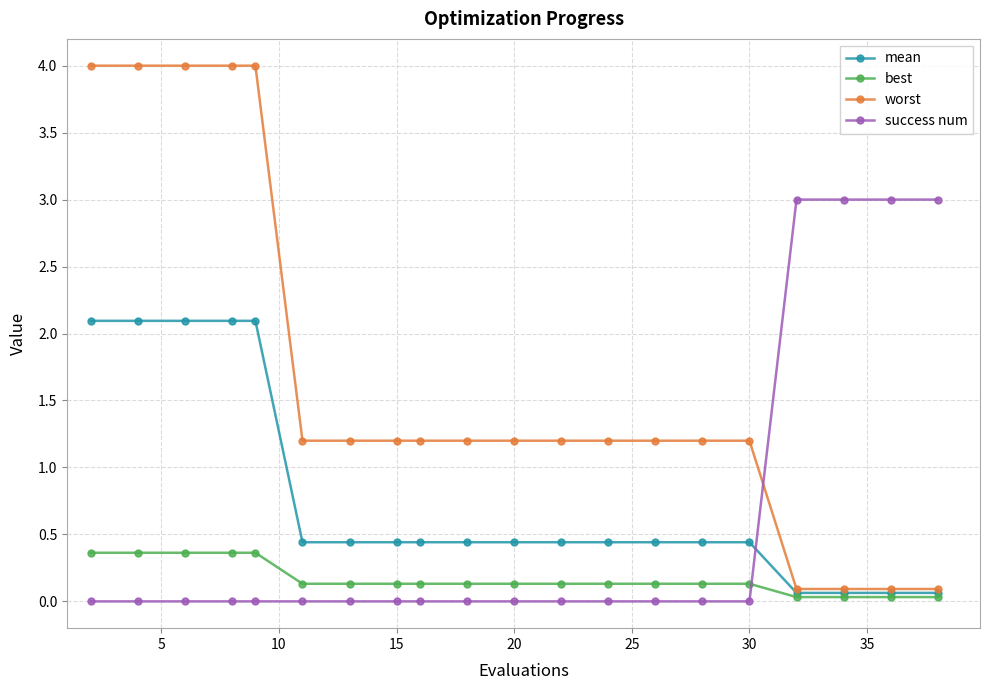

At how many categories does at least one series exceed 1?

20